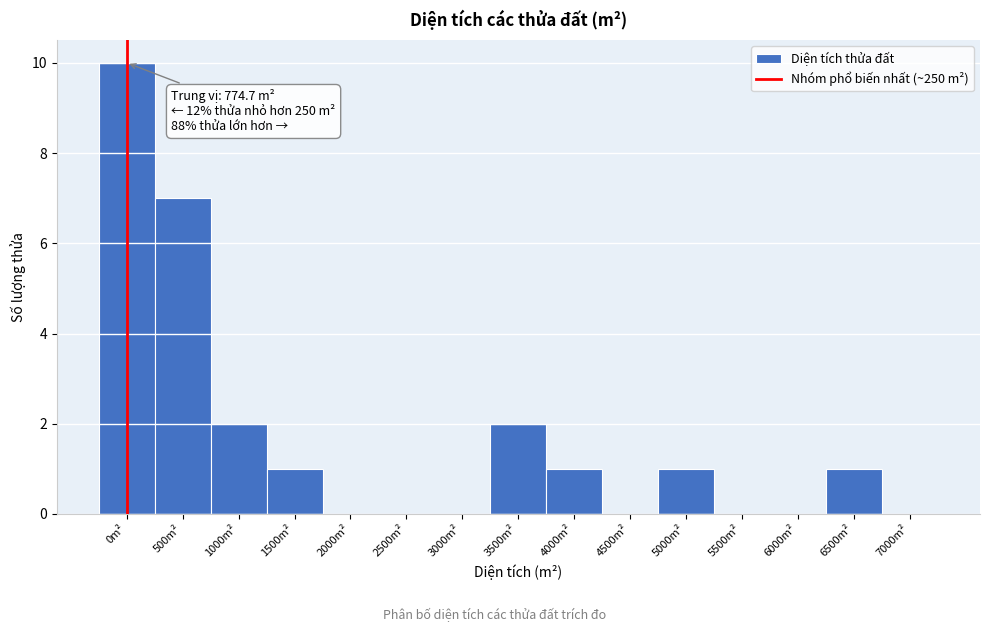

Reading right to left, list all the values displayed in this chart.

7000m²=0	6500m²=1	6000m²=0	5500m²=0	5000m²=1	4500m²=0	4000m²=1	3500m²=2	3000m²=0	2500m²=0	2000m²=0	1500m²=1	1000m²=2	500m²=7	0m²=10